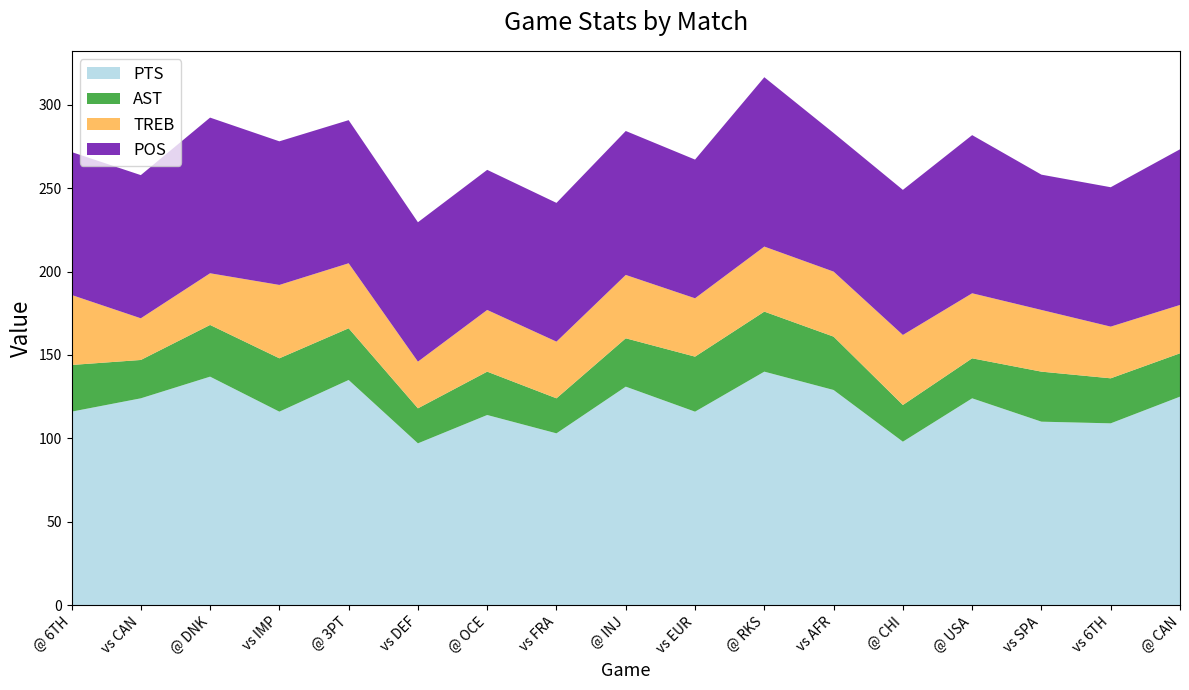

Reading left to right, extract all data points from this chart.

PTS: 116.0	124.0	137.0	116.0	135.0	97.0	114.0	103.0	131.0	116.0	140.0	129.0	98.0	124.0	110.0	109.0	125.0
AST: 28.0	23.0	31.0	32.0	31.0	21.0	26.0	21.0	29.0	33.0	36.0	32.0	22.0	24.0	30.0	27.0	26.0
TREB: 42.0	25.0	31.0	44.0	39.0	28.0	37.0	34.0	38.0	35.0	39.0	39.0	42.0	39.0	37.0	31.0	29.0
POS: 85.7	85.9	93.4	86.1	85.8	83.6	84.0	83.2	86.3	83.2	101.6	83.1	87.0	94.8	81.1	83.6	93.4